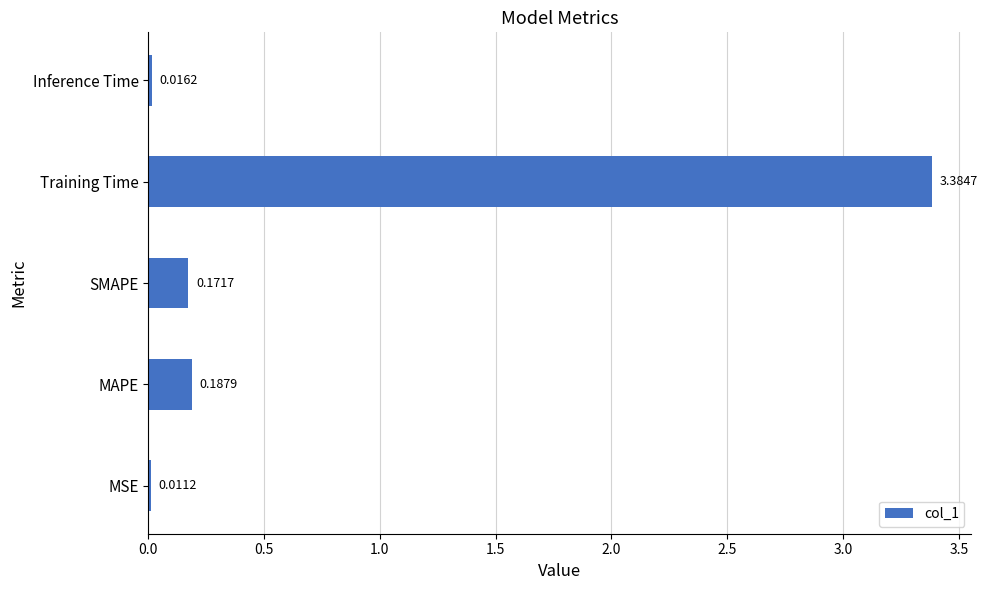

What is the difference between the maximum and minimum values?

3.4